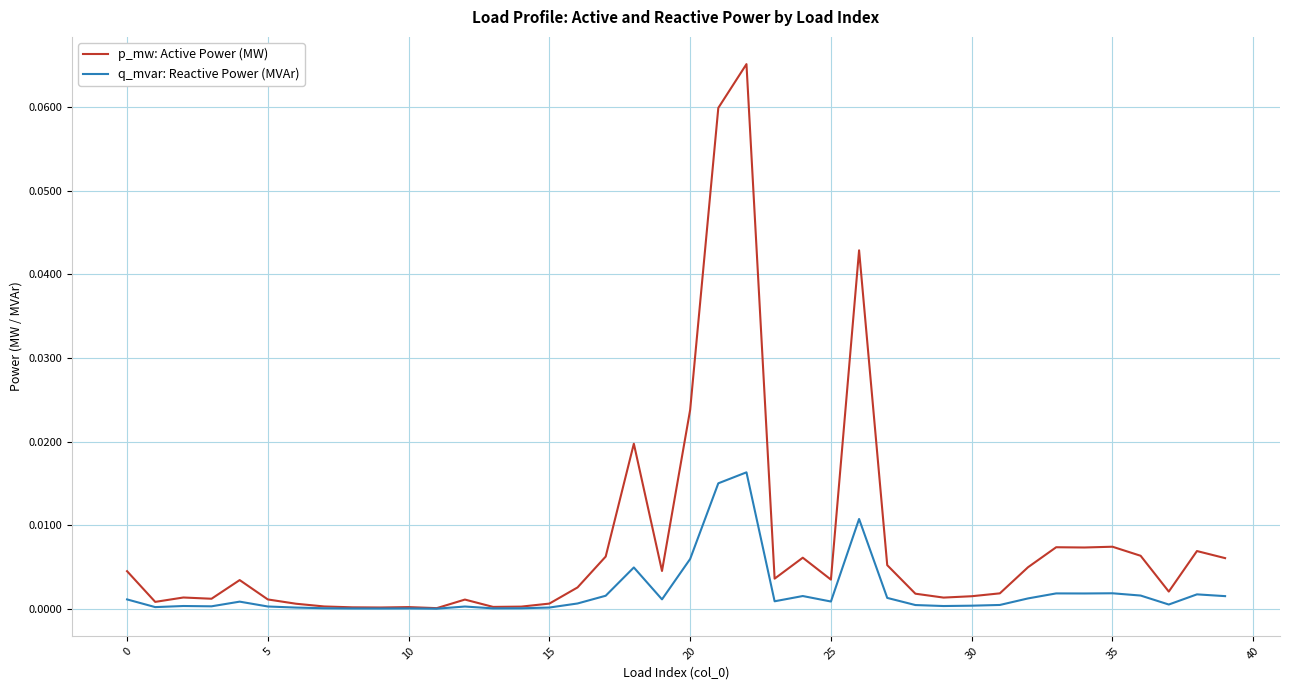

How many series are shown in this chart?

2